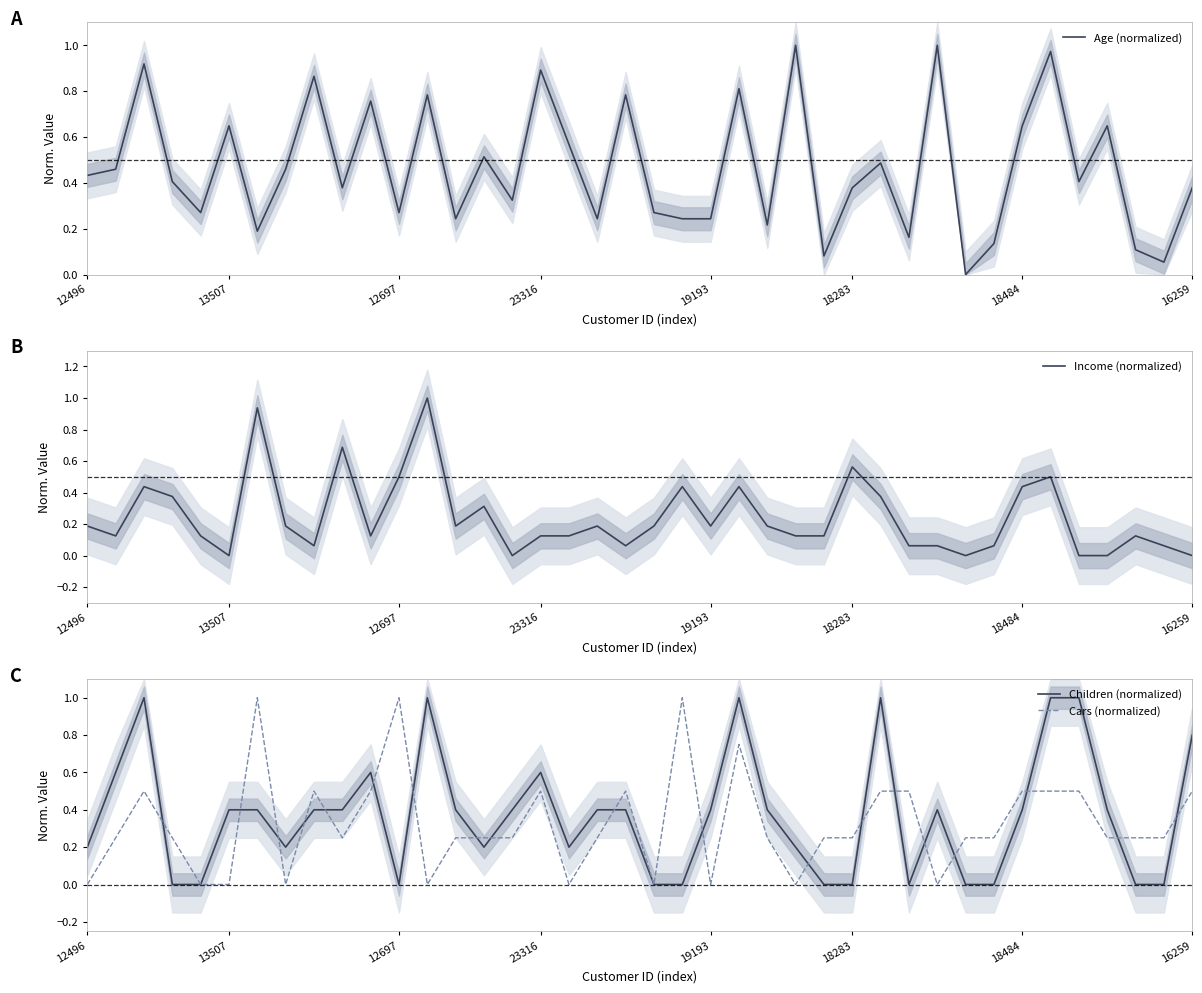

The value of Cars (normalized) at 12697 is 1.0. True or false?

True